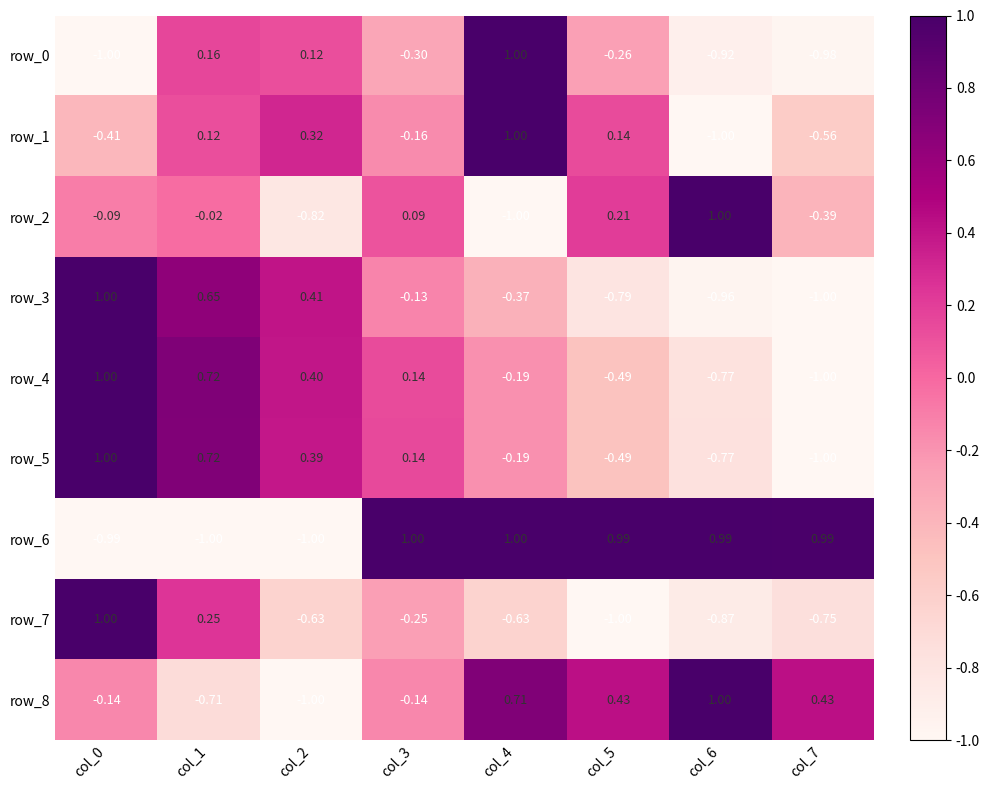

What is the difference between the maximum and second lowest values in the row_0 series?

2.0